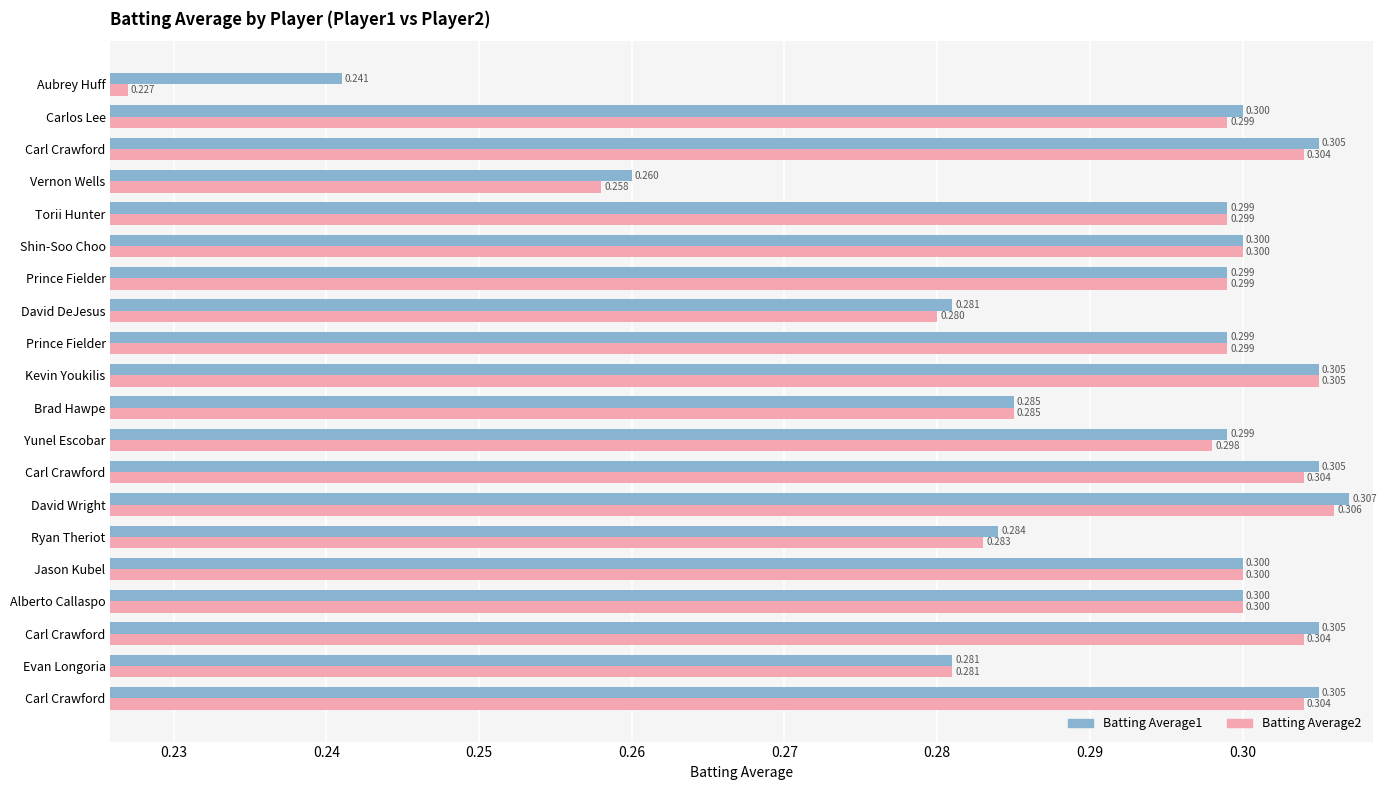

Reading left to right, list all the values displayed in this chart.

Batting Average1: 0.3	0.3	0.3	0.3	0.3	0.3	0.3	0.3	0.3	0.3	0.3	0.3	0.3	0.3	0.3	0.3	0.3	0.3	0.3	0.2
Batting Average2: 0.3	0.3	0.3	0.3	0.3	0.3	0.3	0.3	0.3	0.3	0.3	0.3	0.3	0.3	0.3	0.3	0.3	0.3	0.3	0.2